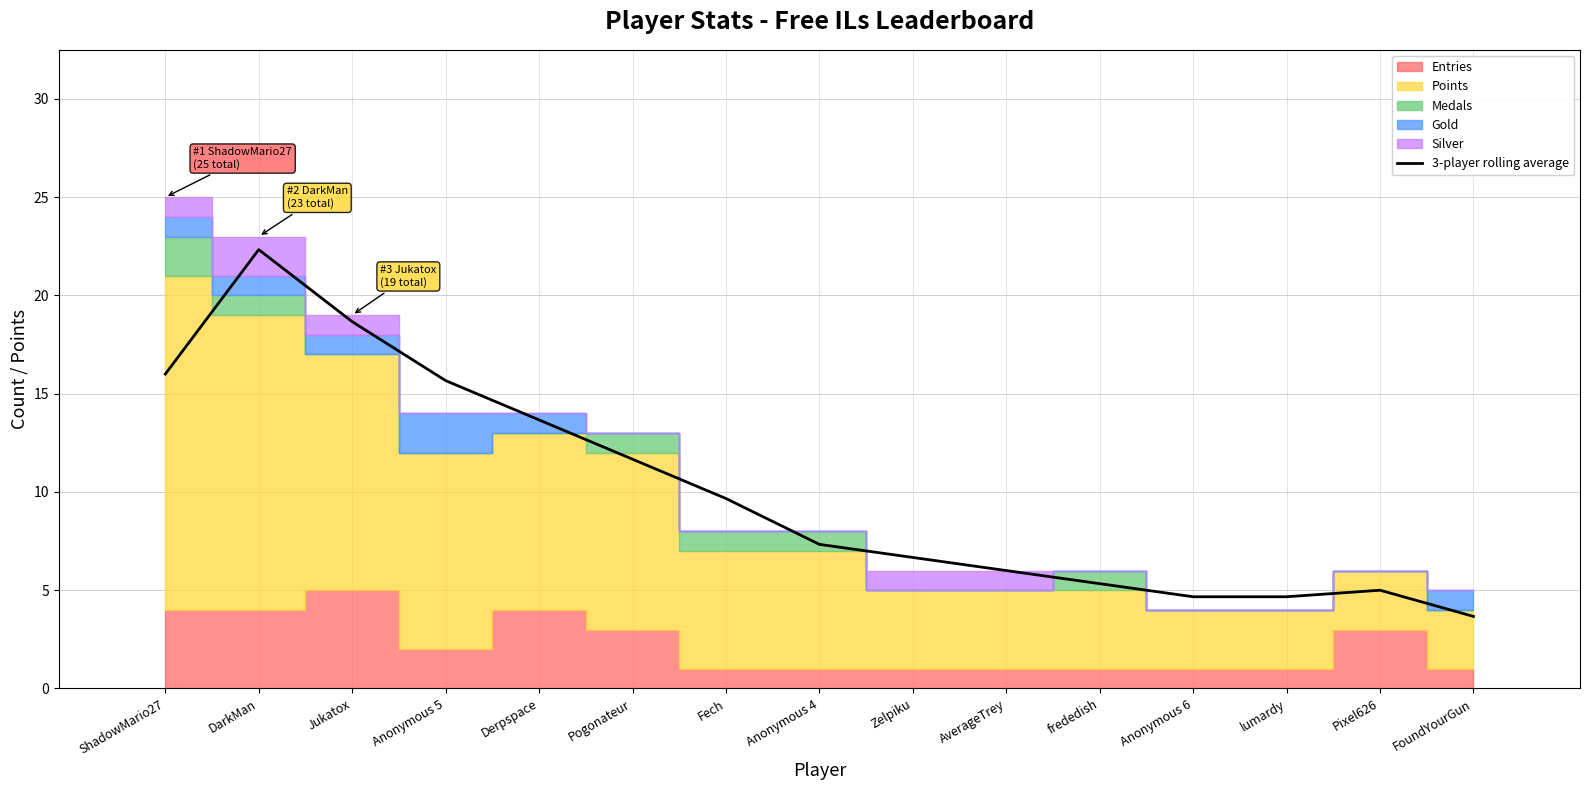

True or false: the data shows 5.3 at frededish.

True